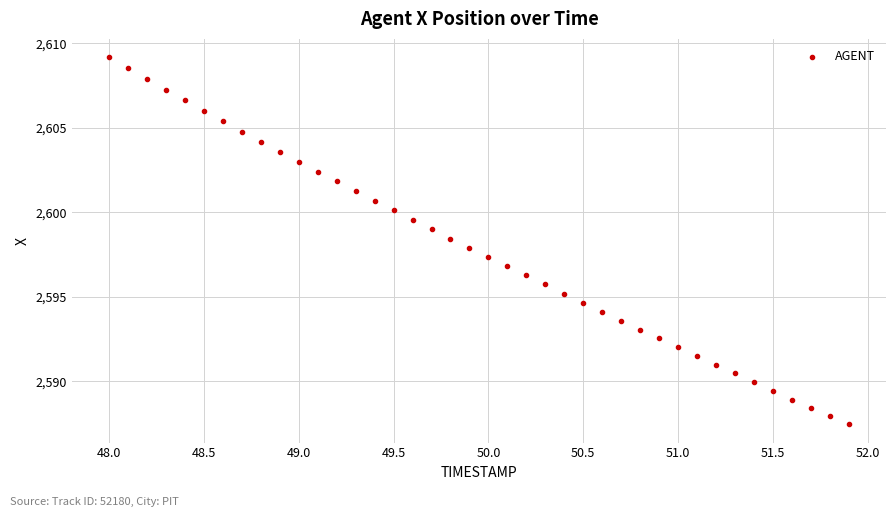

What is the range of Y values (max minus min)?

21.7